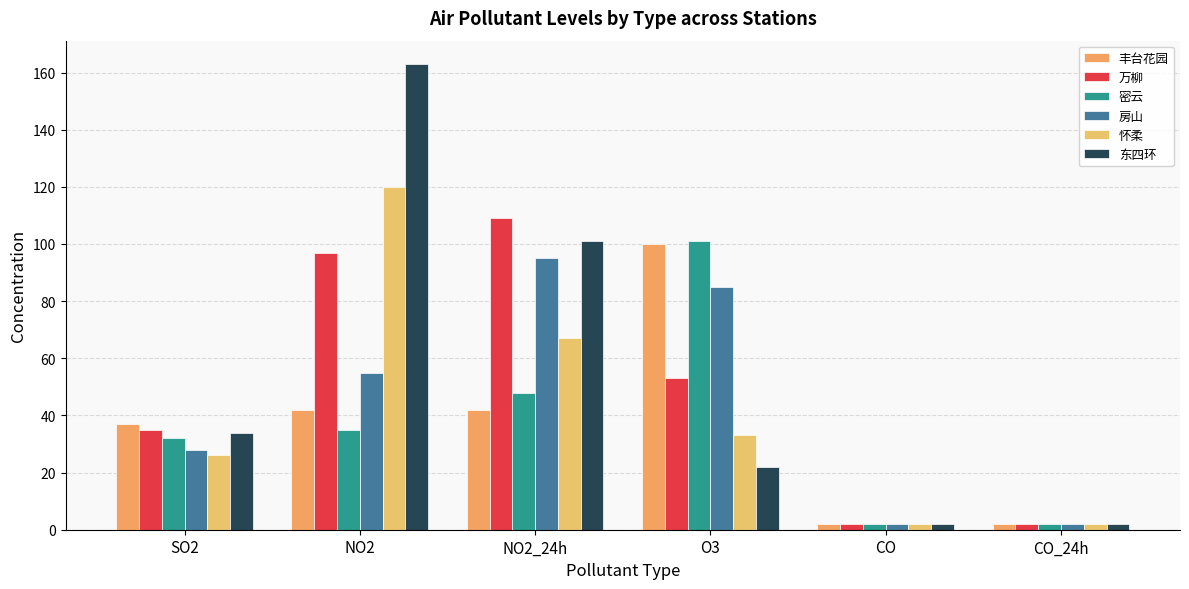

List the labels in order of 怀柔 value, largest first.

NO2, NO2_24h, O3, SO2, CO, CO_24h